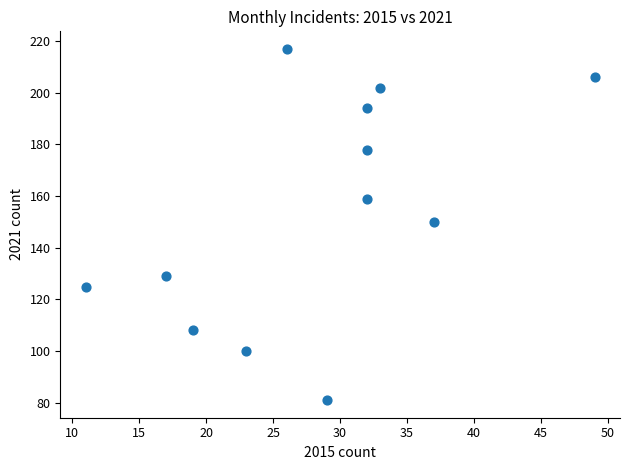

What is the range of X values (max minus min)?

38